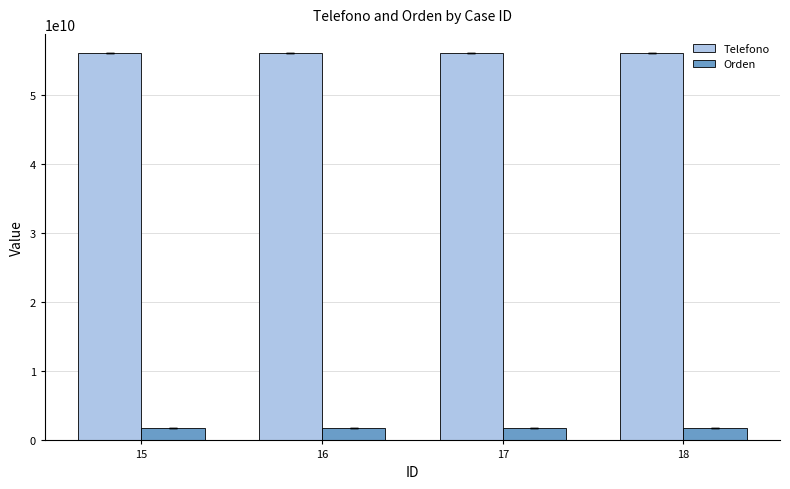

What is the value of the Telefono bar at the 3rd from the left?

56010009890